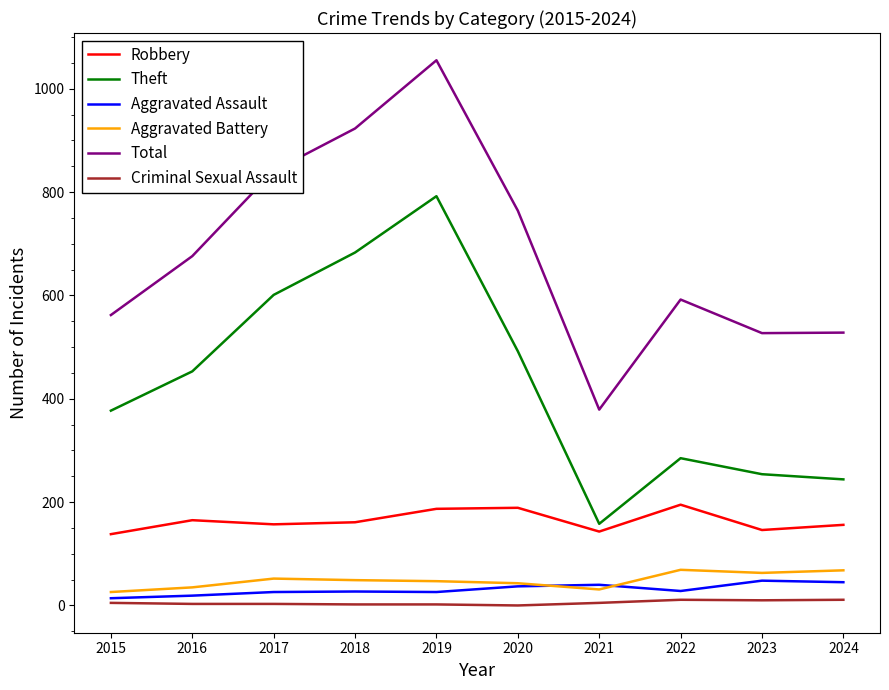

What is the spread (max minus min) of values at 2019?

1053